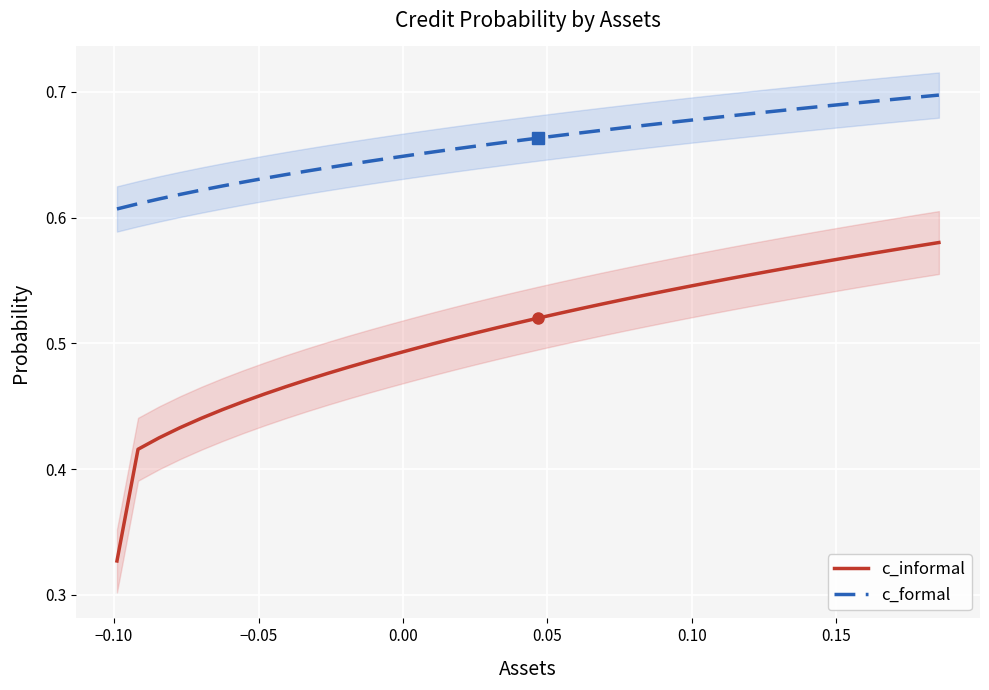

What is the maximum value for c_informal?

0.6